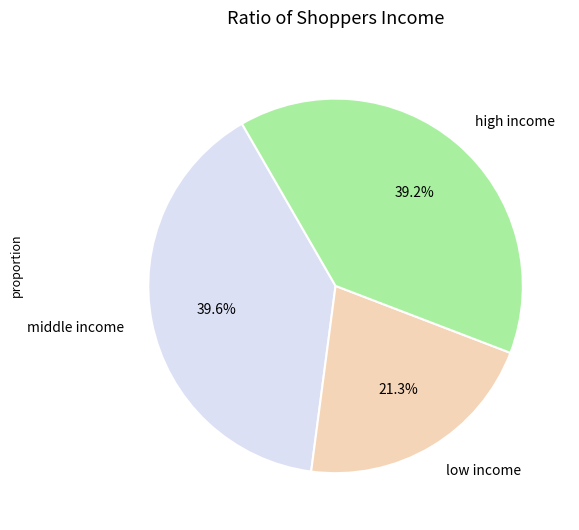

Which slice is the smallest?

low income